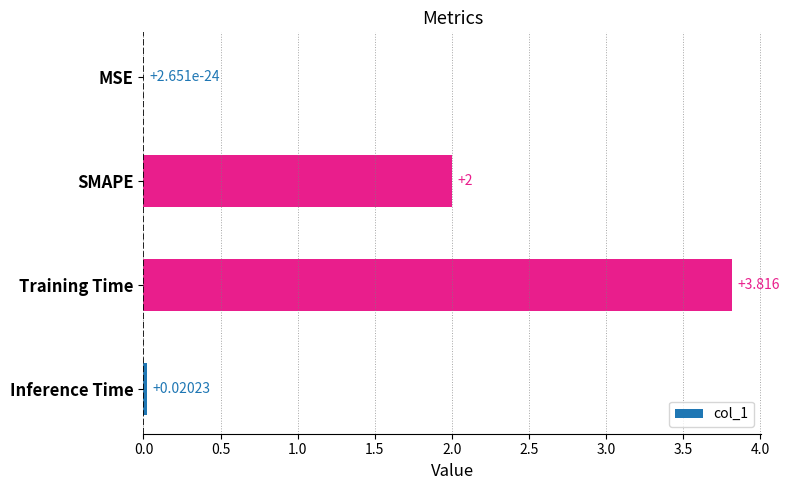

Which label corresponds to the largest value in the chart?

Training Time